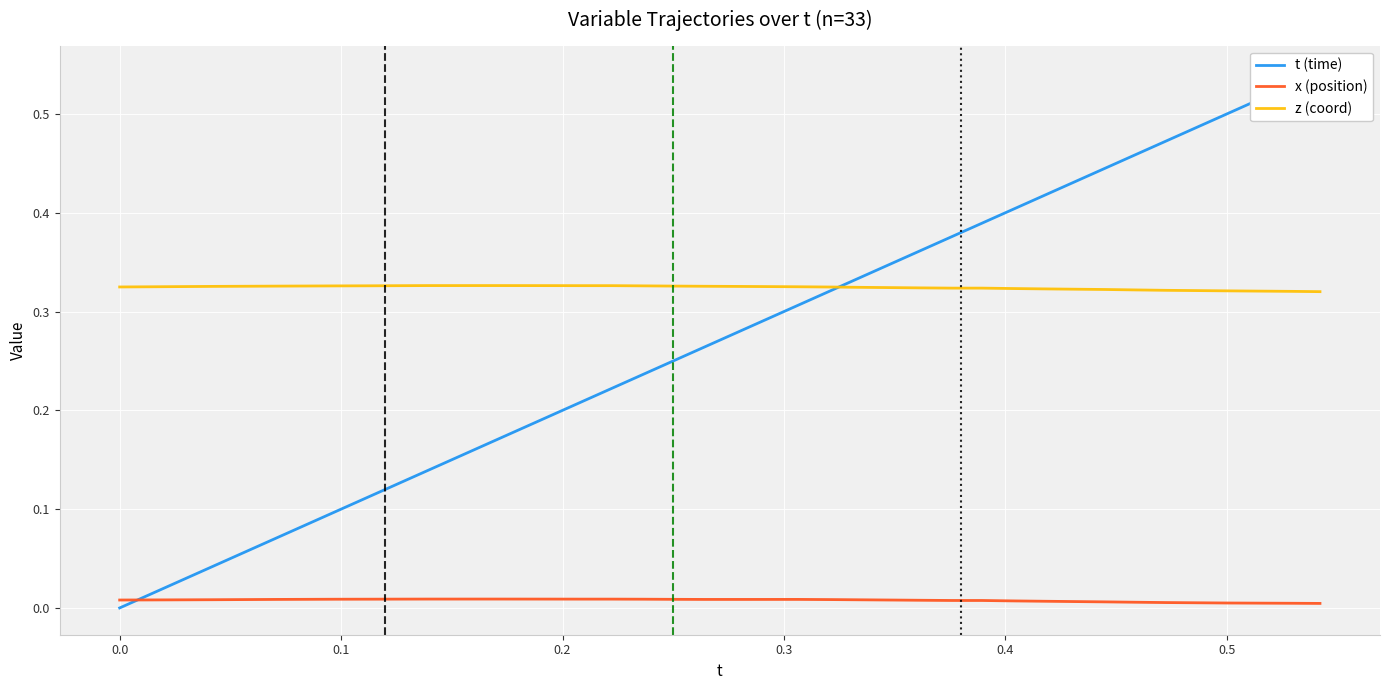

True or false: x (position) and z (coord) cross at least once.

False